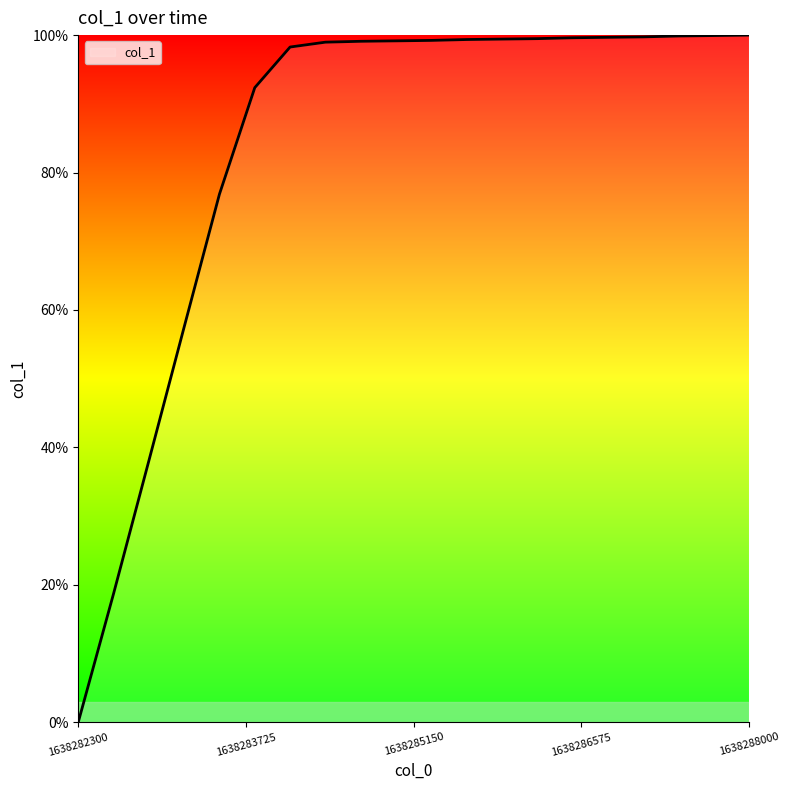

Reading left to right, list all the values displayed in this chart.

1638282300=0.0	1638282600=0.2	1638282900=0.4	1638283200=0.6	1638283500=0.8	1638283800=0.9	1638284100=1.0	1638284400=1.0	1638284700=1.0	1638285000=1.0	1638285300=1.0	1638285600=1.0	1638285900=1.0	1638286200=1.0	1638286500=1.0	1638286800=1.0	1638287100=1.0	1638287400=1.0	1638287700=1.0	1638288000=1.0